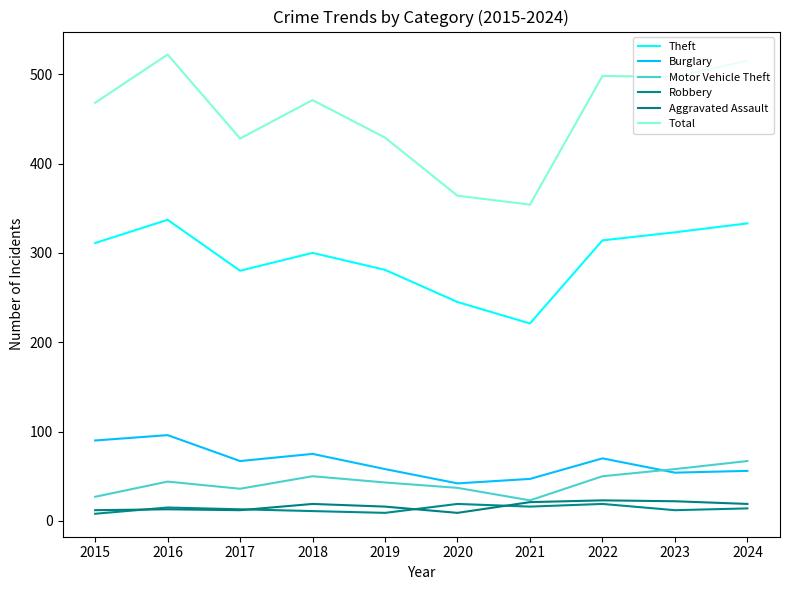

What are all the series names shown in the legend?

Theft, Burglary, Motor Vehicle Theft, Robbery, Aggravated Assault, Total